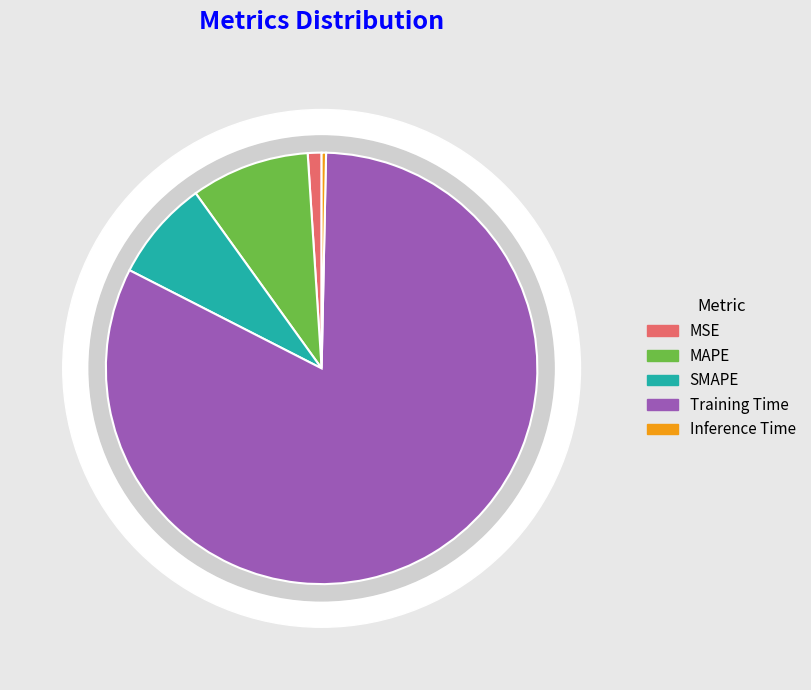

Does Training Time account for over 50% of the chart?

Yes